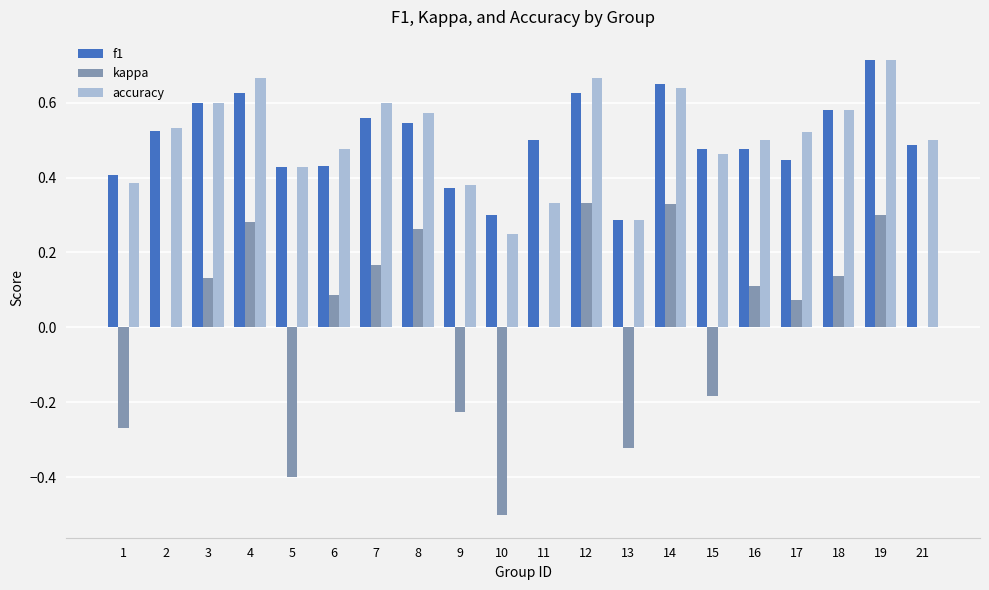

Between 15 and 17, which series saw the biggest shift?

kappa